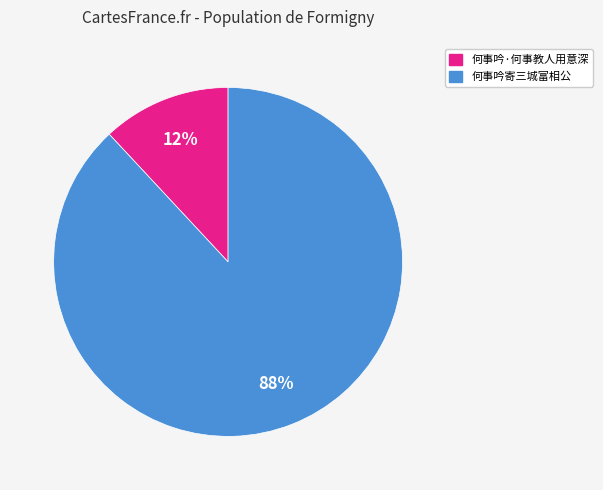

Do 何事吟·何事教人用意深 and 何事吟寄三城富相公 together represent more than half of the pie?

Yes